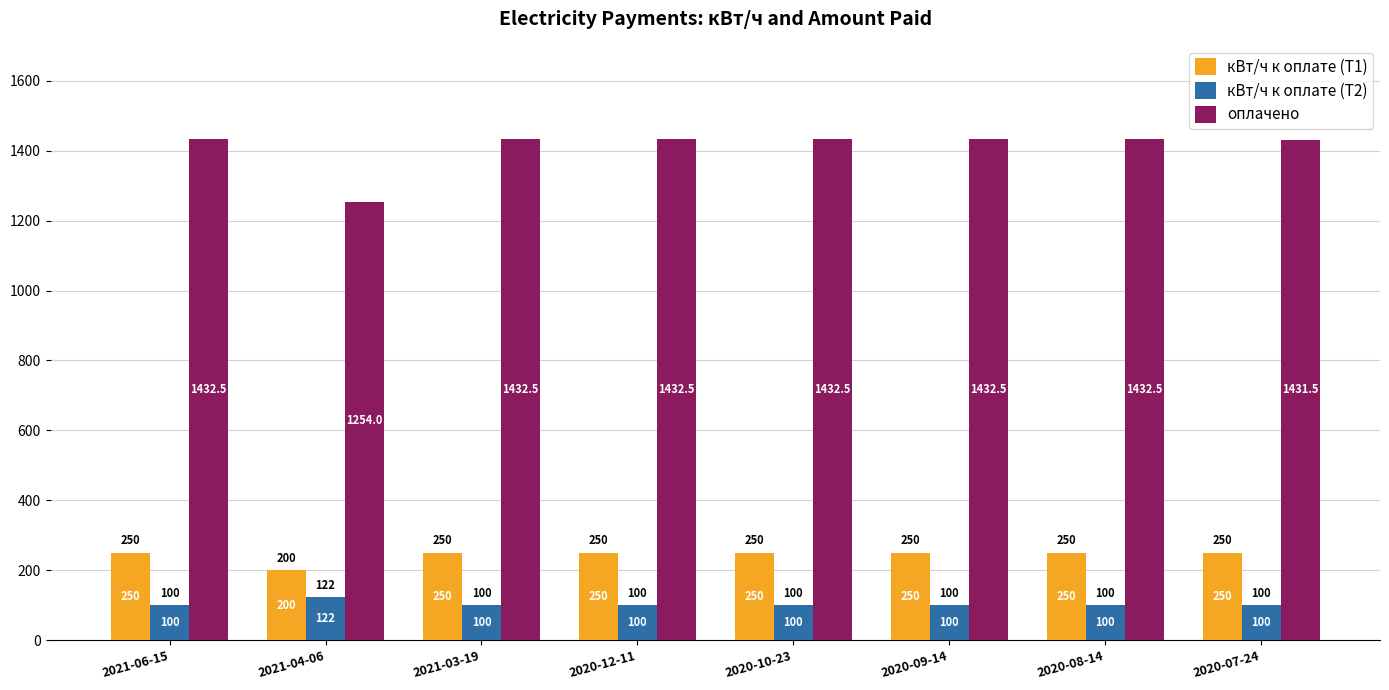

Read the кВт/ч к оплате (Т2) value at 2020-12-11.

100.0